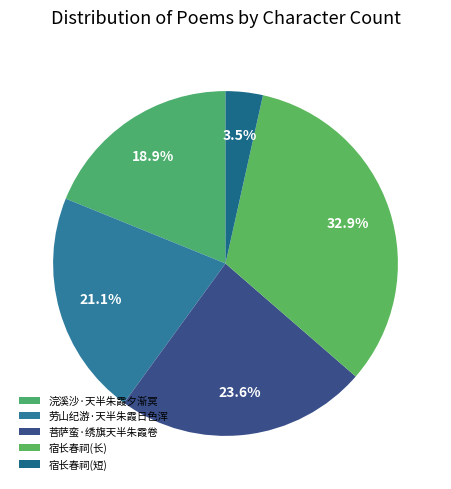

Is there any slice that represents more than half of the pie?

No